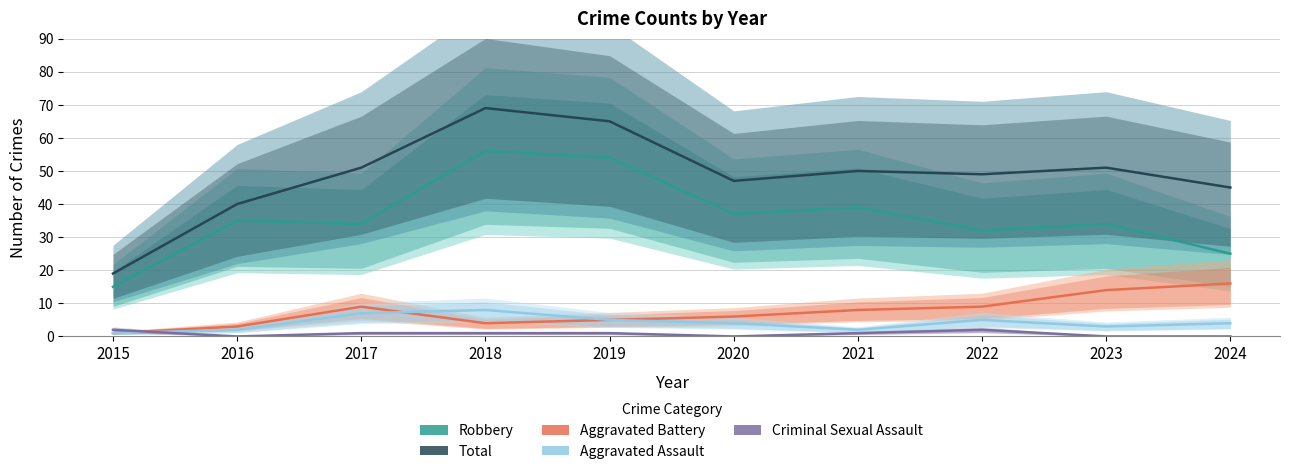

At which category does Aggravated Battery reach its first local valley?

2018